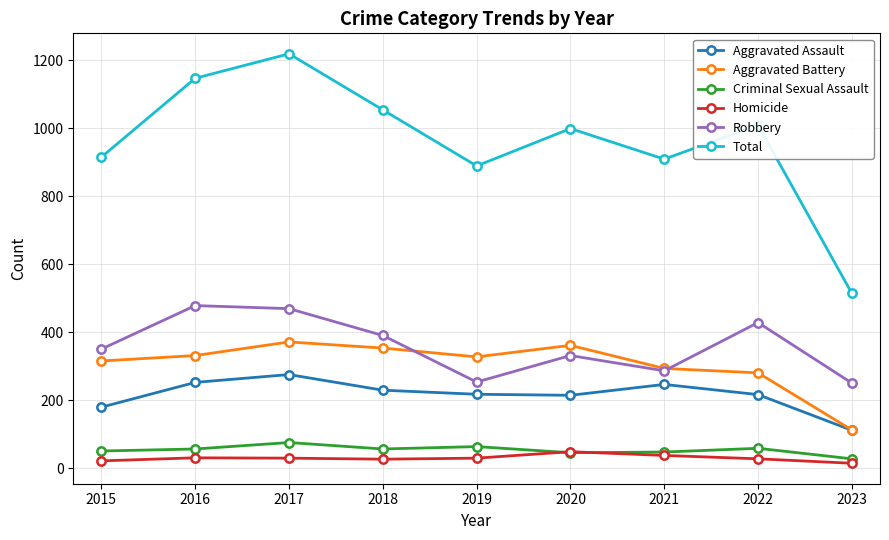

True or false: Aggravated Assault has more than 2 points higher than both neighbors.

False